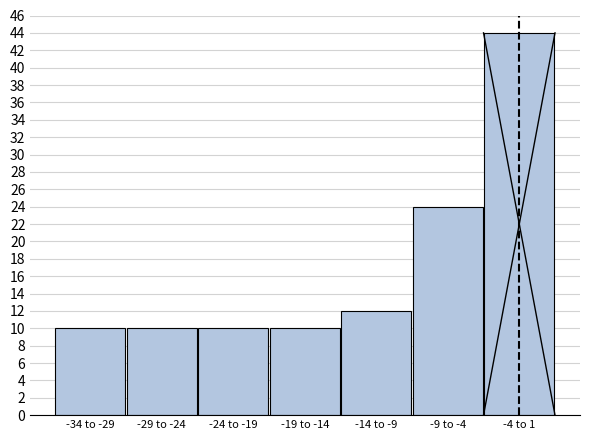

Reading left to right, what are all the values shown in this chart?

10	10	10	10	12	24	44